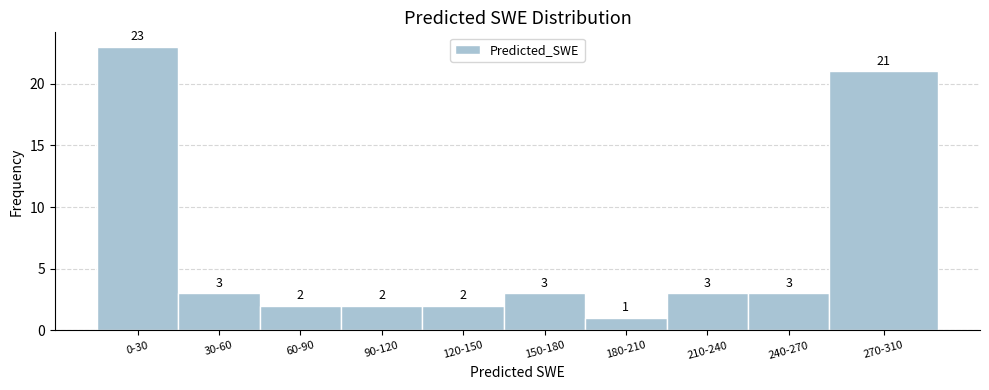

Reading left to right, what are all the values shown in this chart?

0-30=23	30-60=3	60-90=2	90-120=2	120-150=2	150-180=3	180-210=1	210-240=3	240-270=3	270-310=21